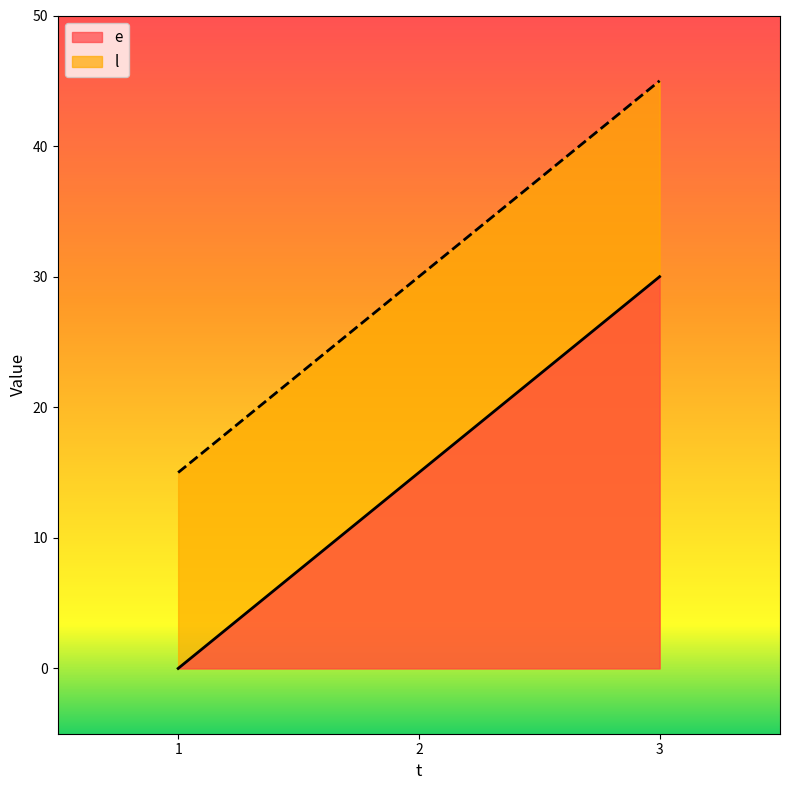

List the series in order of their overall mean, lowest first.

e, l